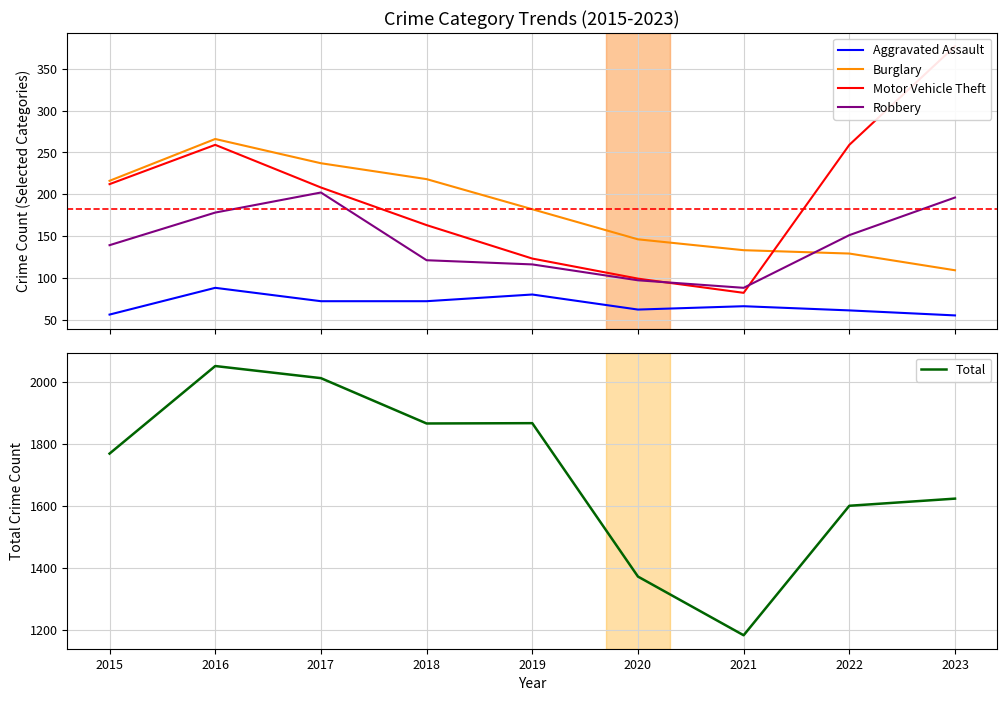

Reading left to right, list all the values displayed in this chart.

Aggravated Assault: 2015=56	2016=88	2017=72	2018=72	2019=80	2020=62	2021=66	2022=61	2023=55
Burglary: 2015=216	2016=266	2017=237	2018=218	2019=182	2020=146	2021=133	2022=129	2023=109
Motor Vehicle Theft: 2015=212	2016=259	2017=208	2018=163	2019=123	2020=99	2021=82	2022=259	2023=377
Robbery: 2015=139	2016=178	2017=202	2018=121	2019=116	2020=97	2021=88	2022=151	2023=196
Total: 2015=1768	2016=2050	2017=2011	2018=1865	2019=1866	2020=1372	2021=1183	2022=1600	2023=1623